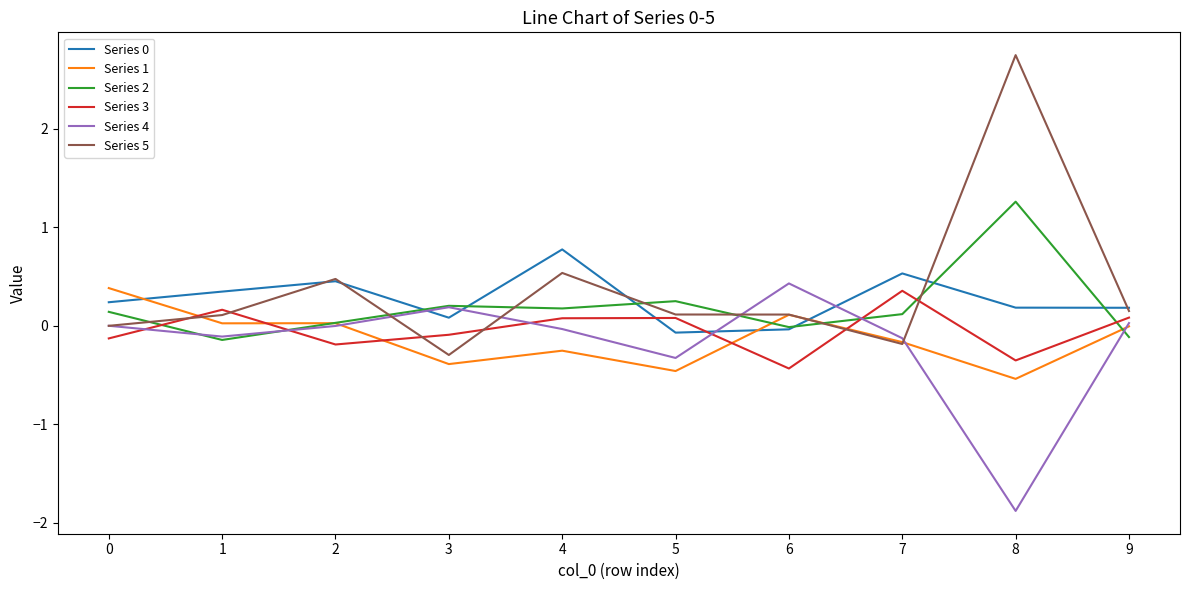

Is it true that Series 4 equals 0.4 at 6?

True